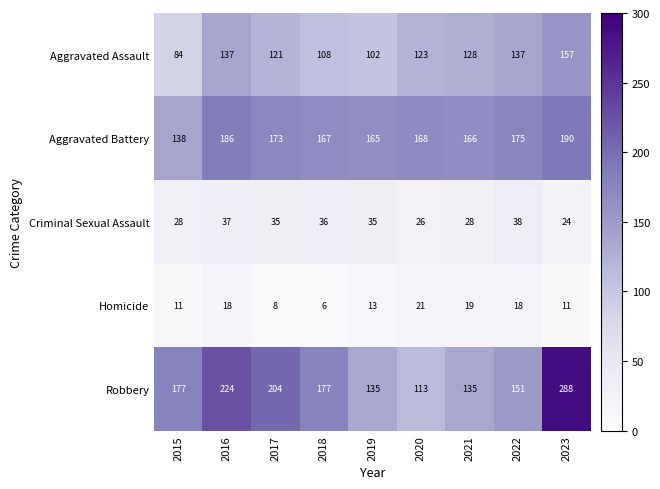

What is the spread (max minus min) of values at 2021?

147